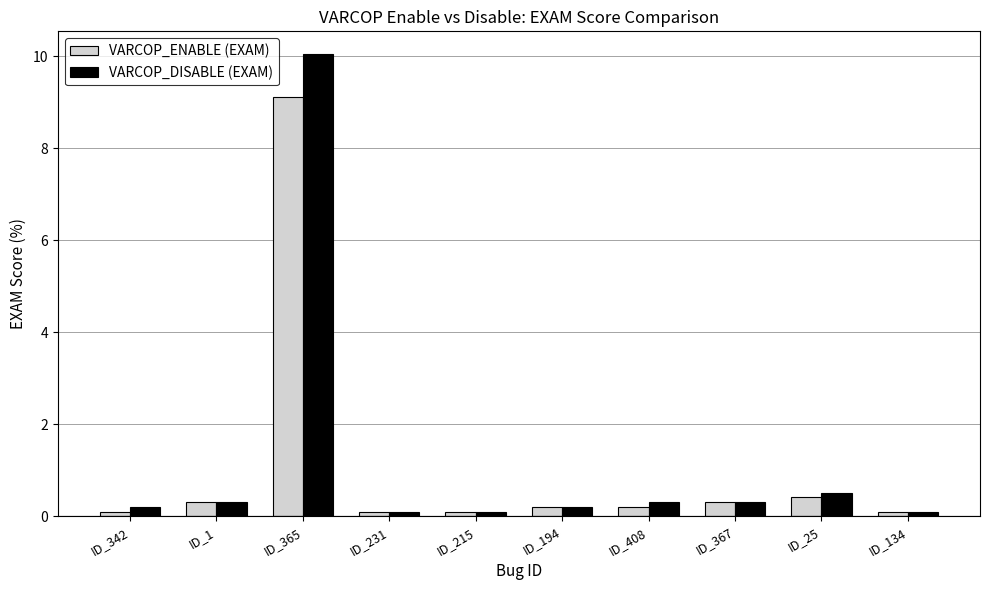

What value does the VARCOP_ENABLE (EXAM) series have at ID_25?

0.4